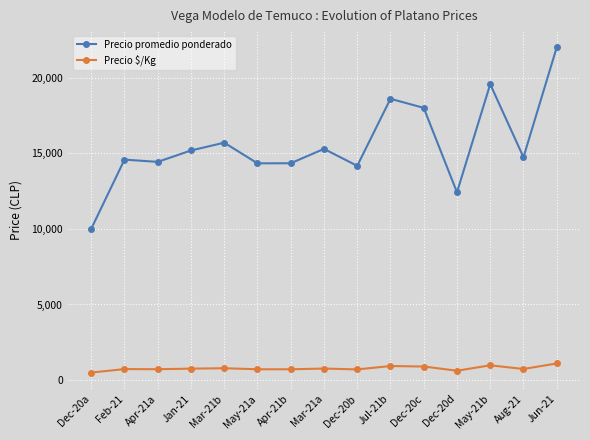

True or false: Precio $/Kg and Precio promedio ponderado cross at least once.

False